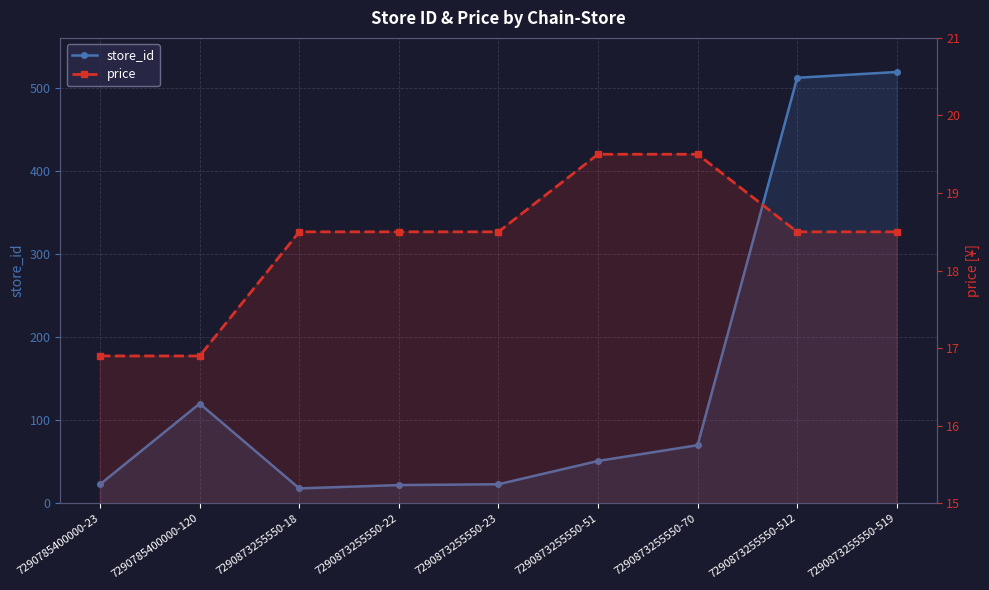

How many times do store_id and price cross each other?

2